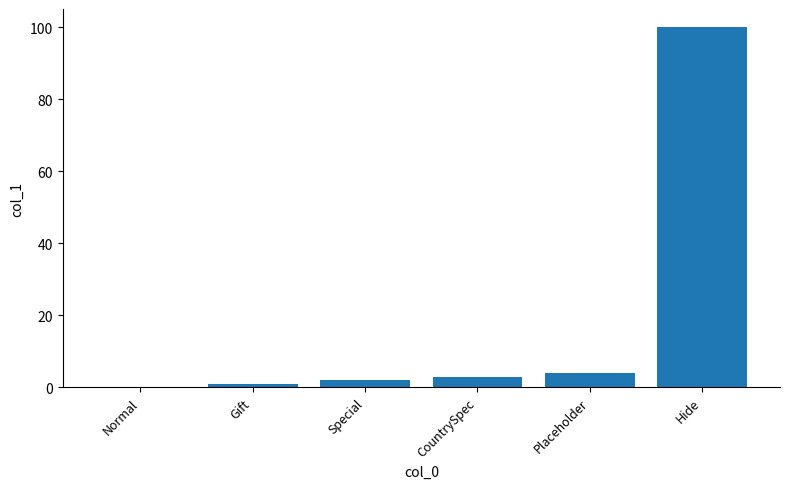

What is the sum of all values?

110